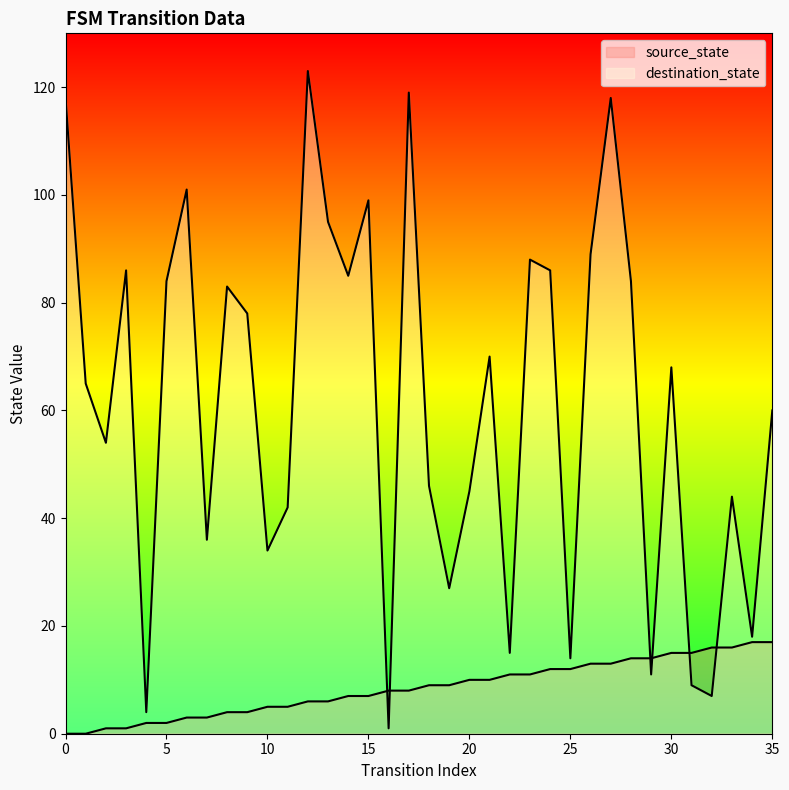

Where is the first local minimum for destination_state?

2